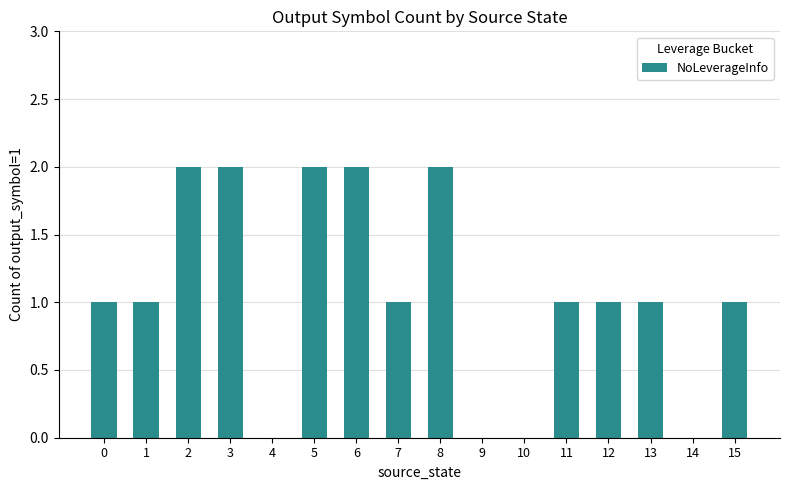

The value at 8 is 1. True or false?

False